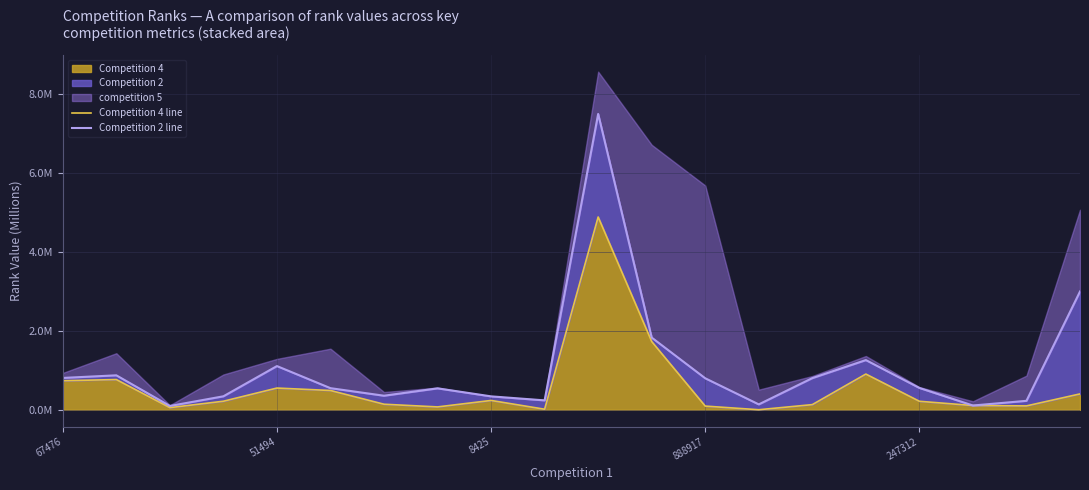

List the labels in order of Competition 2 line value, smallest first.

8425, 17, 13, 18, 9, 8, 888917, 6, 7, 5, 16, 12, 14, 67476, 51494, 247312, 15, 11, 19, 10